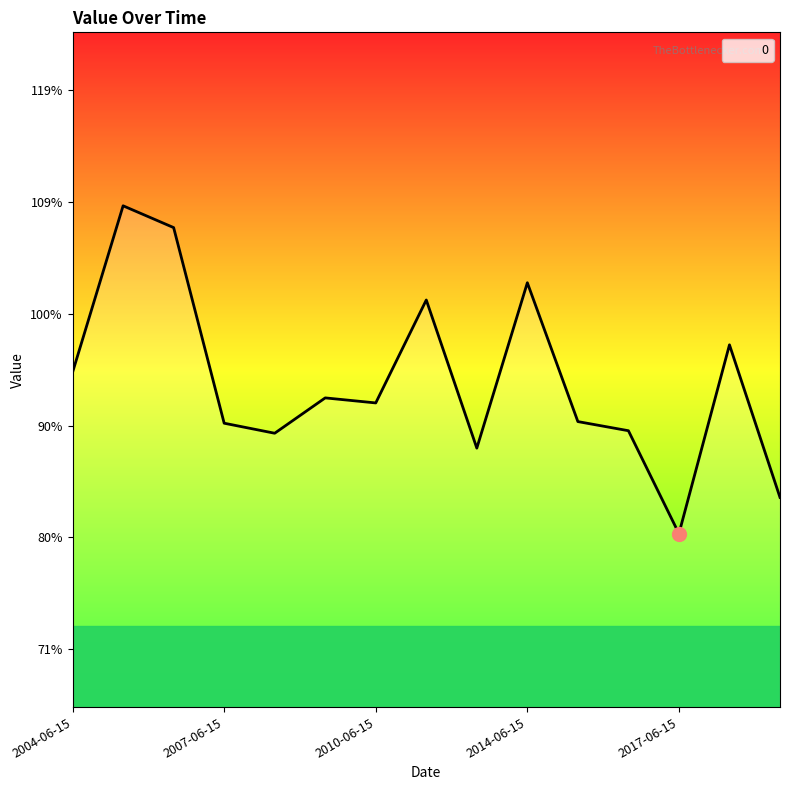

Does the chart have visible grid lines?

No